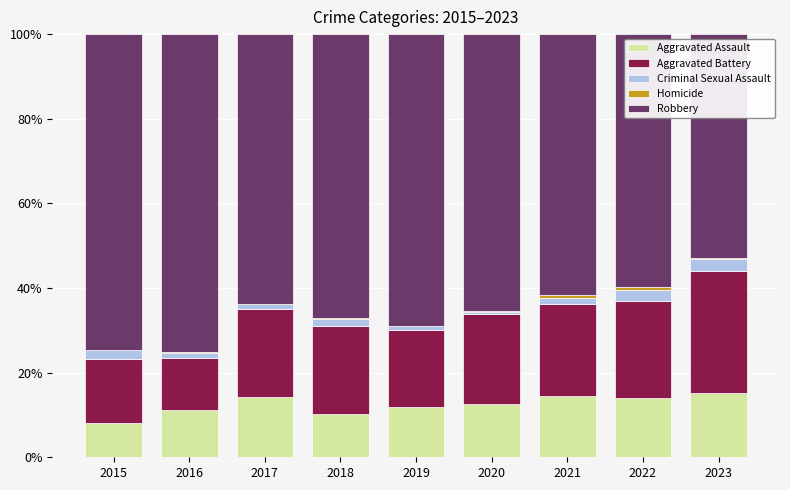

The Aggravated Assault series shows 8.0 at 2015. True or false?

True